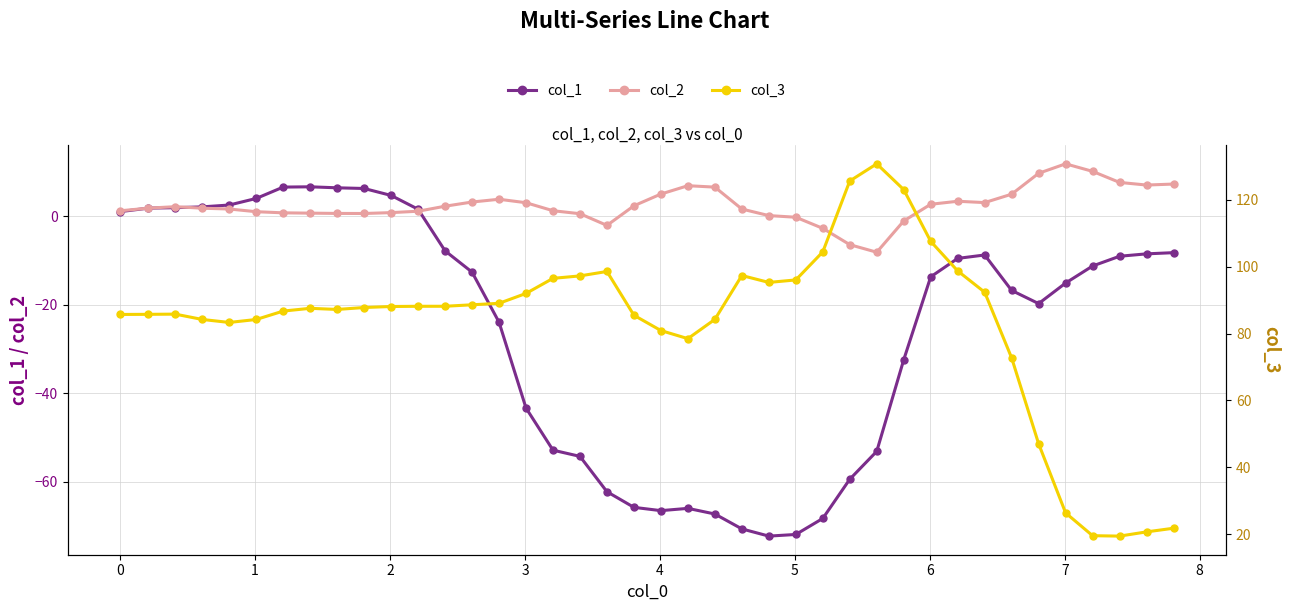

True or false: col_2 has more than 2 points higher than both neighbors.

True